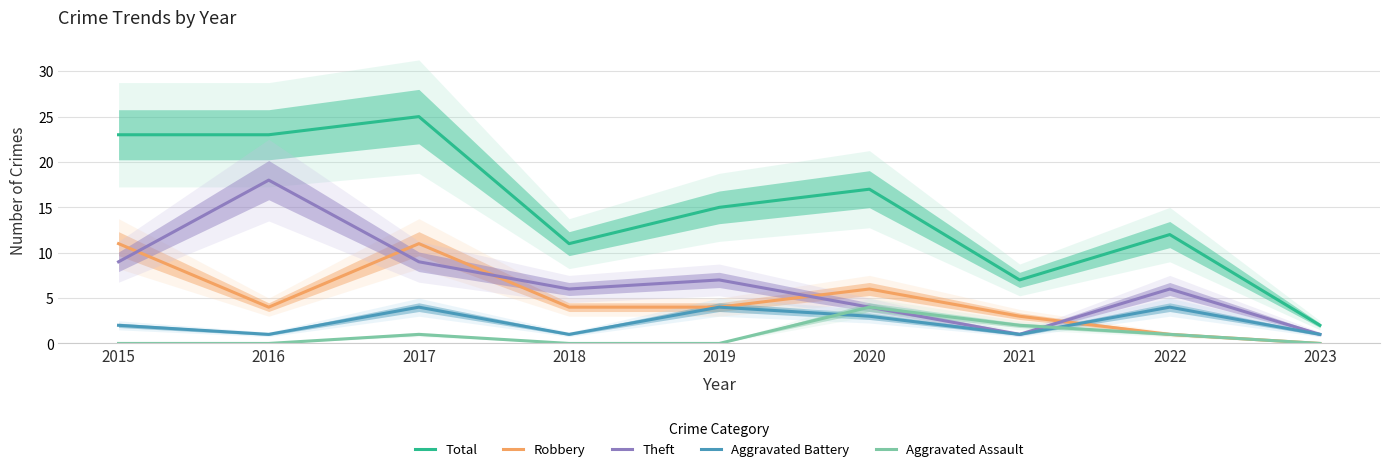

Which category has the lowest value in the Theft series?

2021